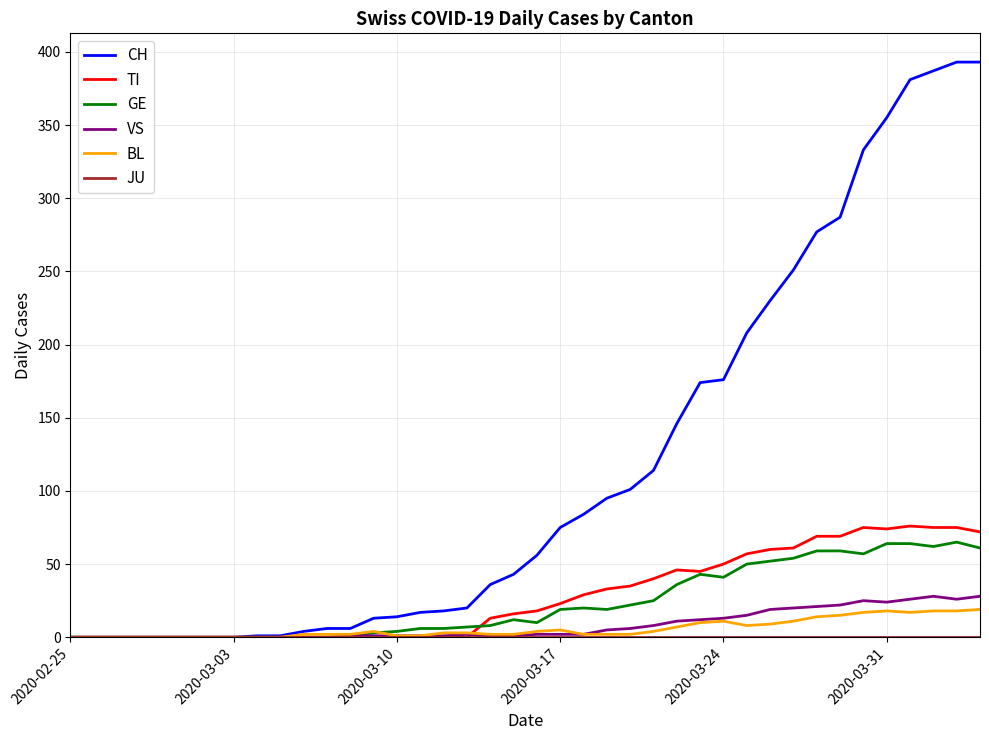

Which series has the largest range (max minus min)?

CH